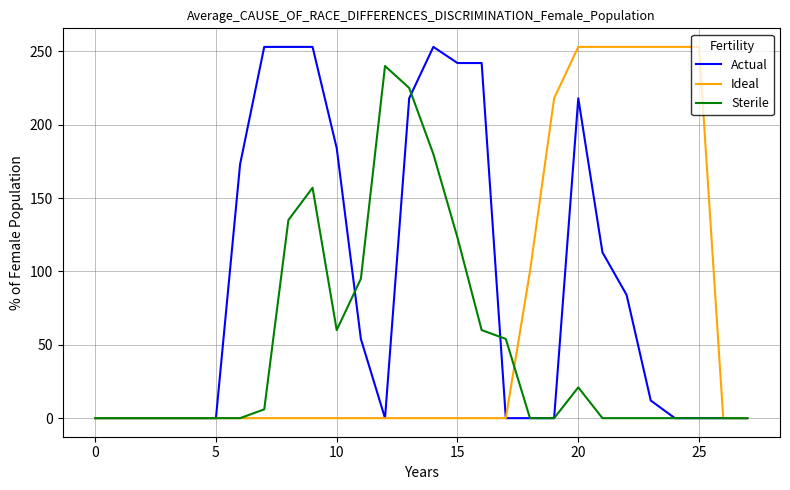

What is the highest value of the Sterile series?

240